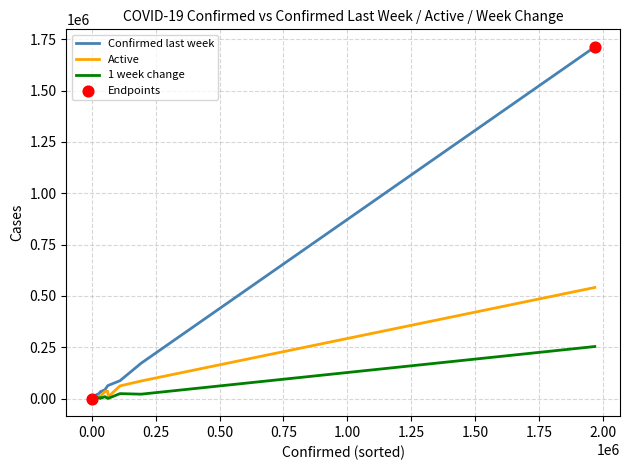

Rank the series by their maximum value, from lowest to highest.

1 week change, Active, Confirmed last week